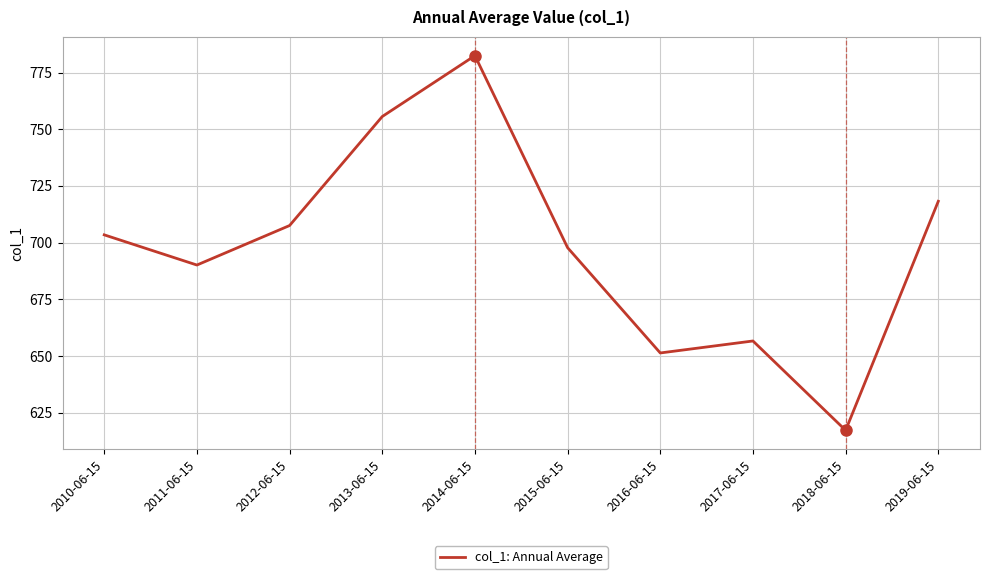

Rank the categories by value from highest to lowest.

2014-06-15, 2013-06-15, 2019-06-15, 2012-06-15, 2010-06-15, 2015-06-15, 2011-06-15, 2017-06-15, 2016-06-15, 2018-06-15